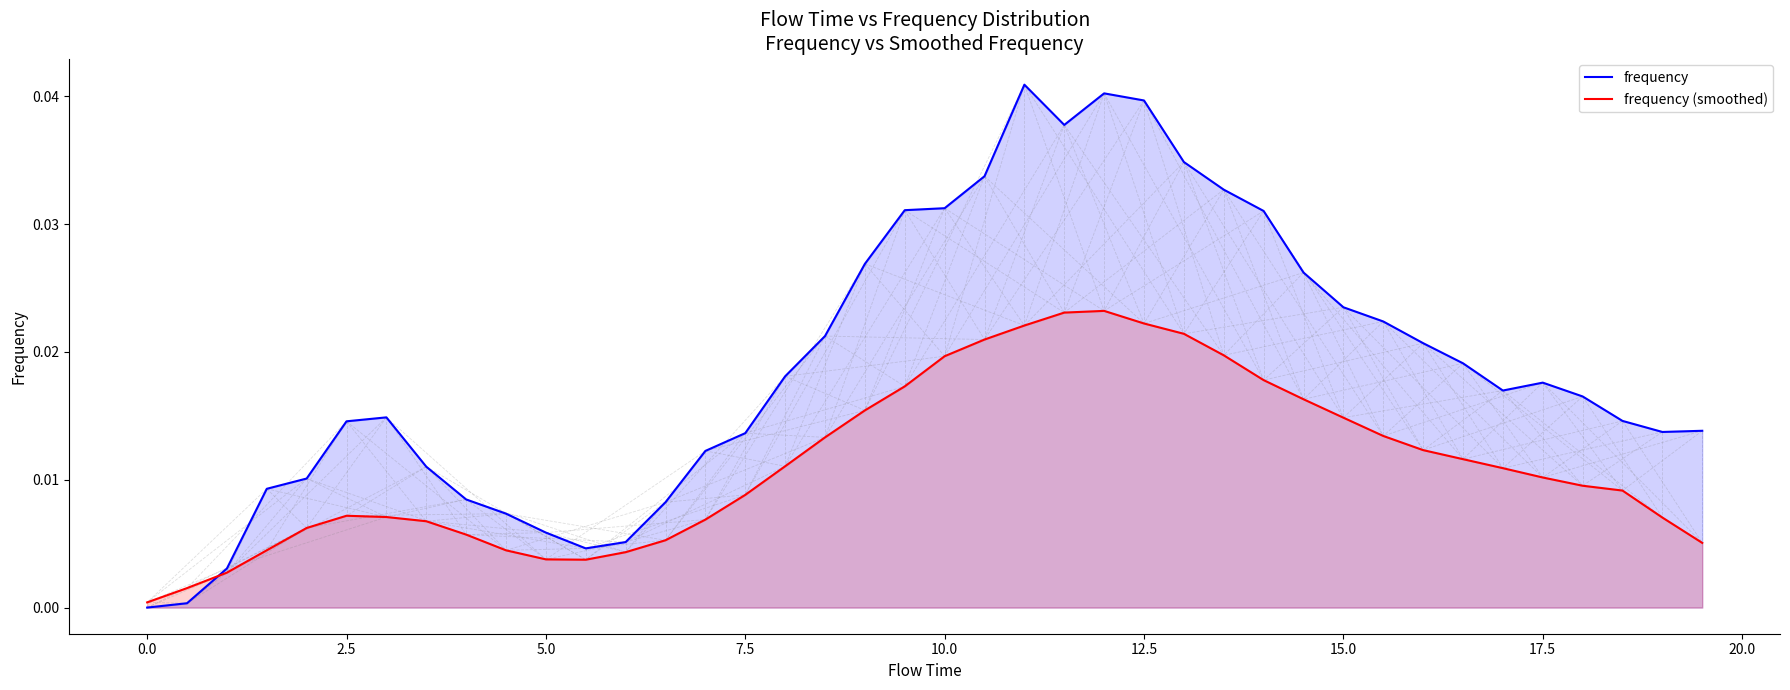

Rank the series by their maximum value, from highest to lowest.

frequency, frequency (smoothed)